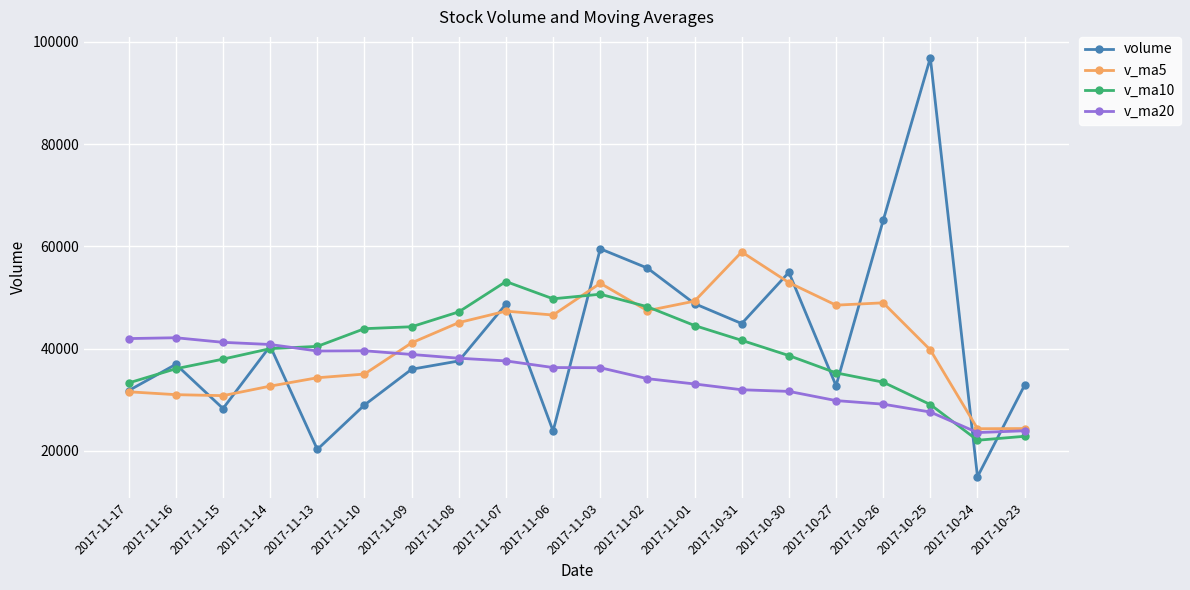

Is the value of v_ma5 at 2017-11-02 greater than the value of volume at 2017-11-03?

No